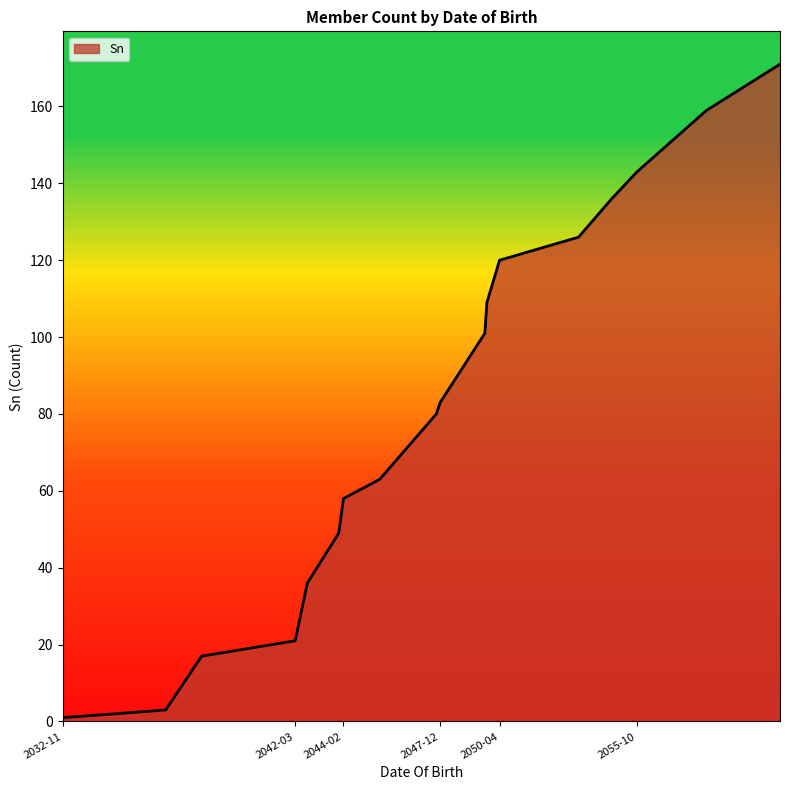

What is the maximum value shown in the chart?

171